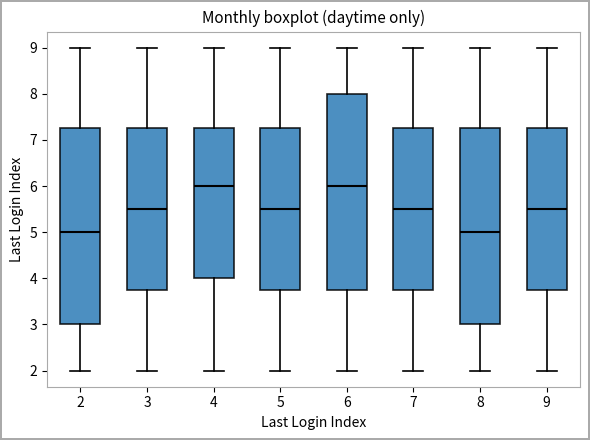

Reading left to right, transcribe this box plot: for each box, give where its median line is, the range the box spans, and where its two whiskers end, as read against the y-axis. The values are not printed on the chart, so give them approximately, as read against the axis.

2: median 5.0, box 3.0 to 7.3, whiskers 2.0 to 9.0
3: median 5.5, box 3.8 to 7.3, whiskers 2.0 to 9.0
4: median 6.0, box 4.0 to 7.3, whiskers 2.0 to 9.0
5: median 5.5, box 3.8 to 7.3, whiskers 2.0 to 9.0
6: median 6.0, box 3.8 to 8.0, whiskers 2.0 to 9.0
7: median 5.5, box 3.8 to 7.3, whiskers 2.0 to 9.0
8: median 5.0, box 3.0 to 7.3, whiskers 2.0 to 9.0
9: median 5.5, box 3.8 to 7.3, whiskers 2.0 to 9.0